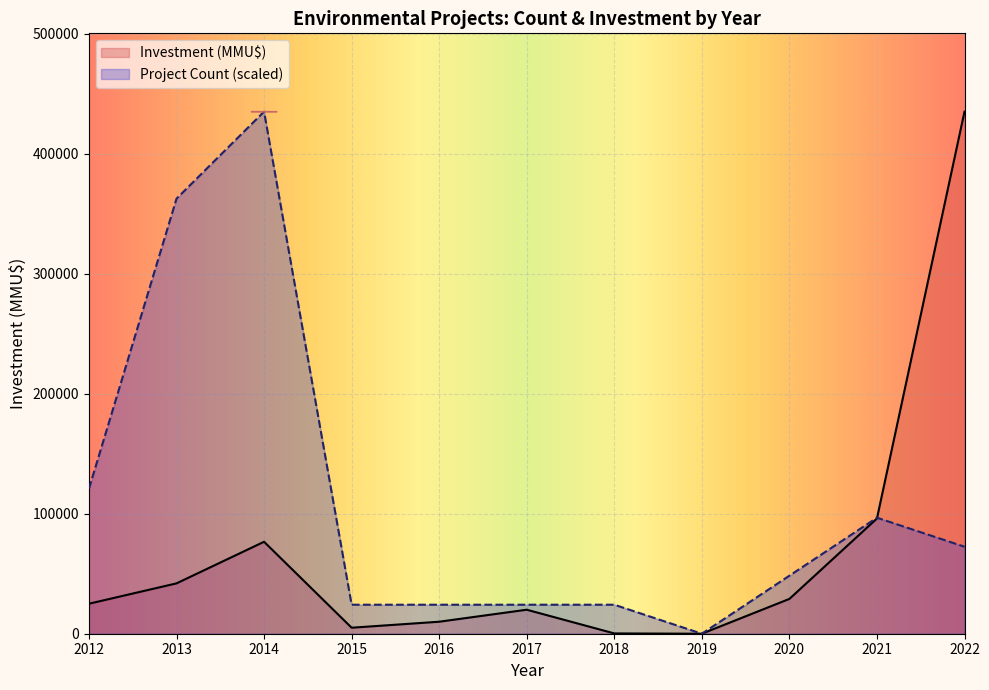

At which category is the sum across all series the highest?

2022